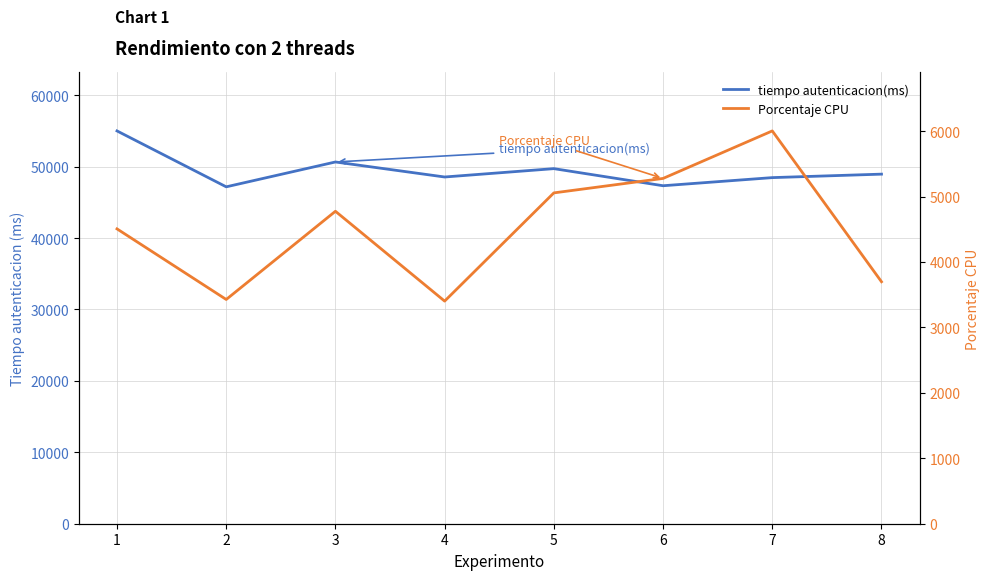

Rank the series by their average value, from lowest to highest.

Porcentaje CPU, tiempo autenticacion(ms)